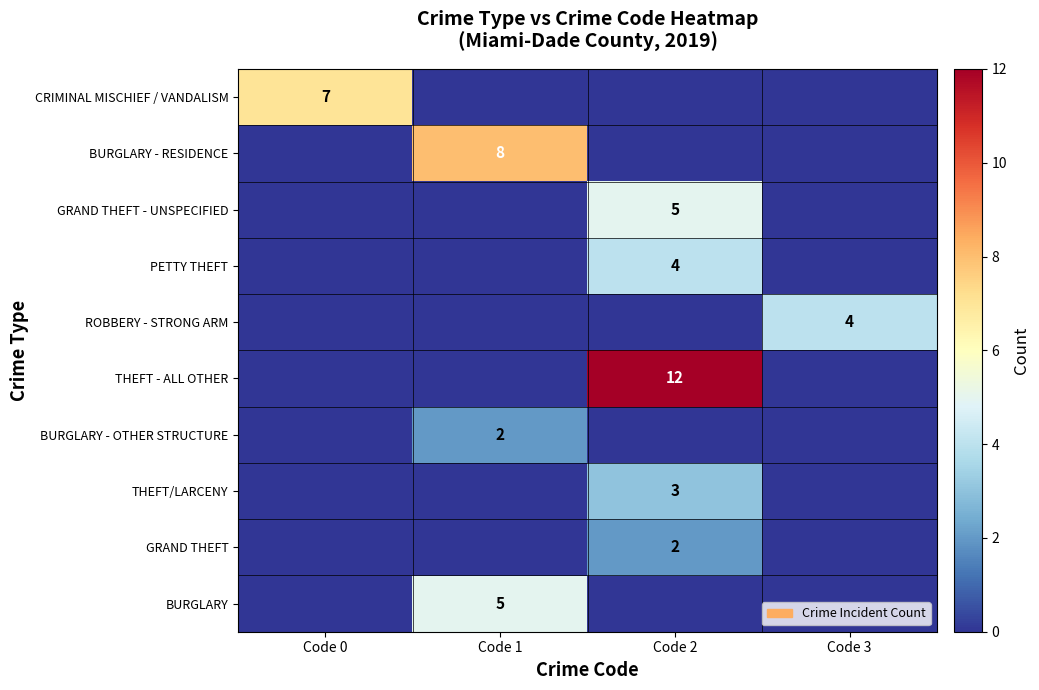

The THEFT - ALL OTHER series shows 7 at Code 0. True or false?

False